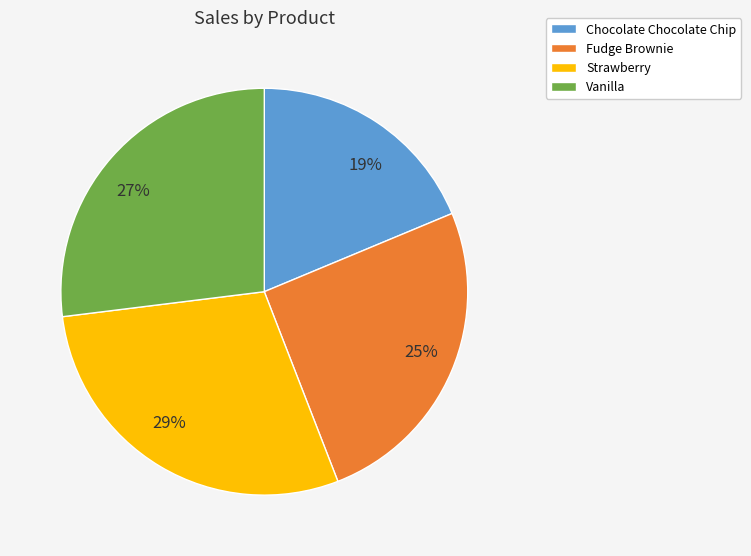

True or false: Strawberry accounts for 29% of the total.

True